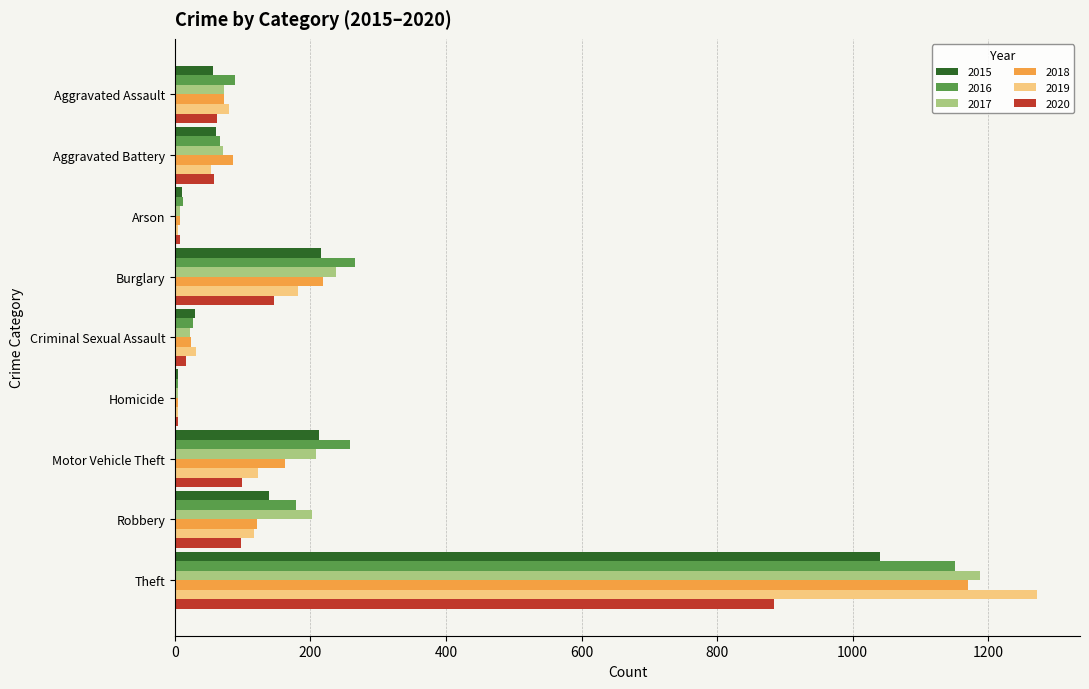

What is the sum of the 2018 values at Robbery and Aggravated Assault?

193